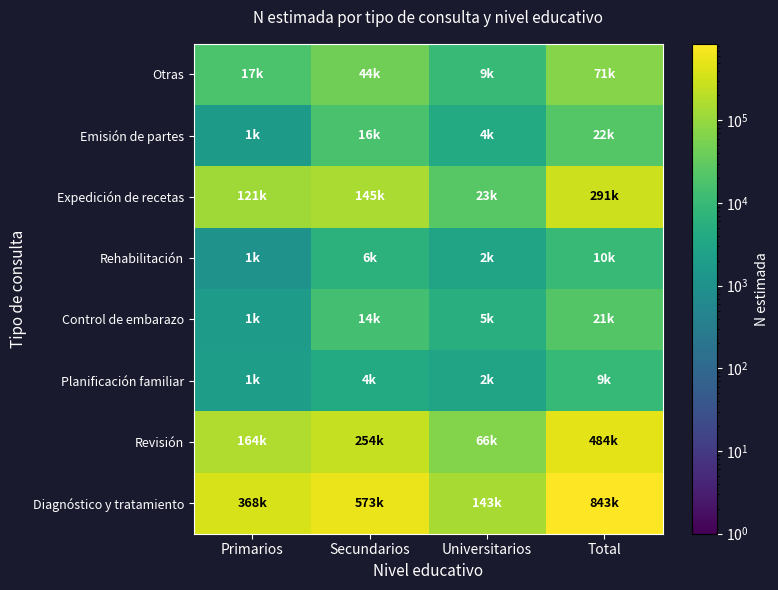

What is the maximum value shown in the chart?

843249